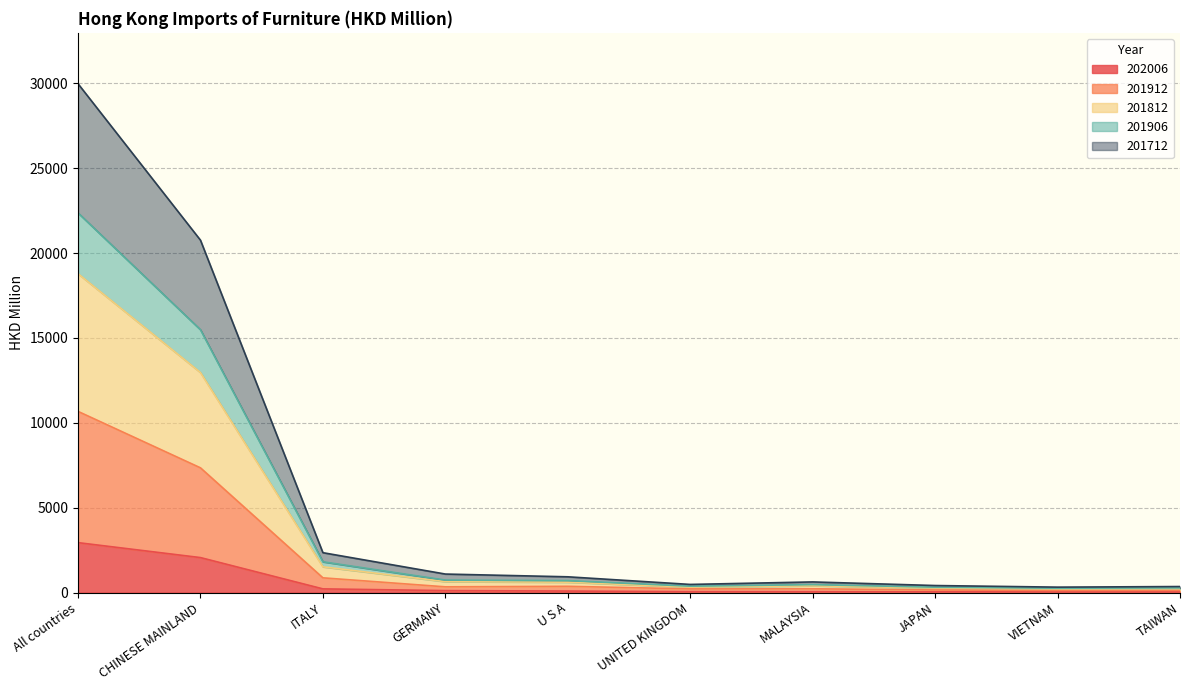

Is the value of 201712 at GERMANY greater than the value of 201906 at TAIWAN?

Yes